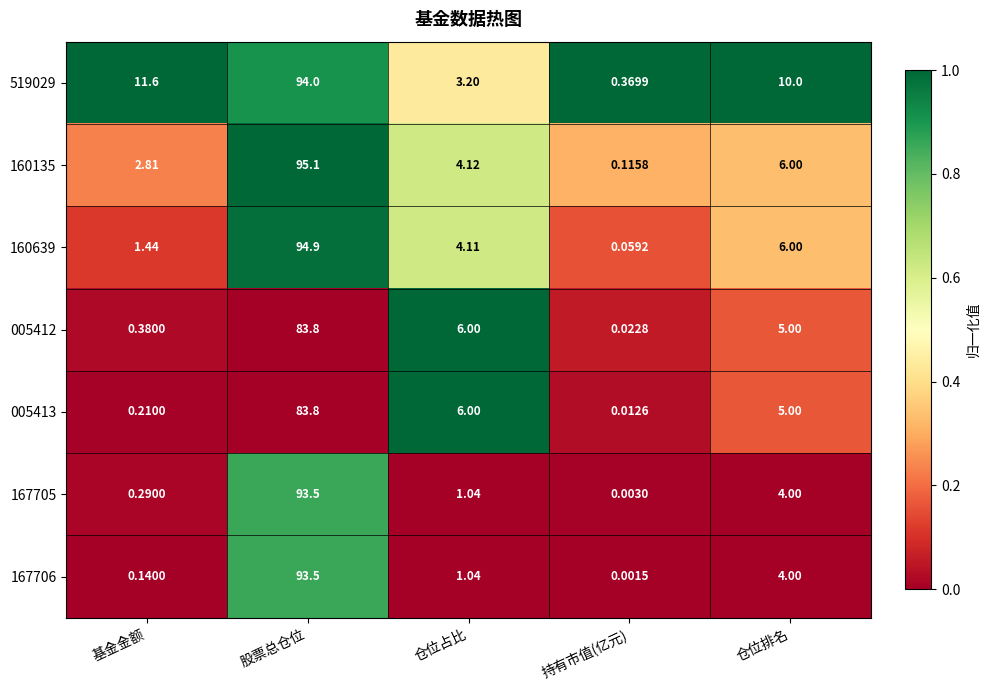

Which category has the lowest value in the 160135 series?

持有市值(亿元)